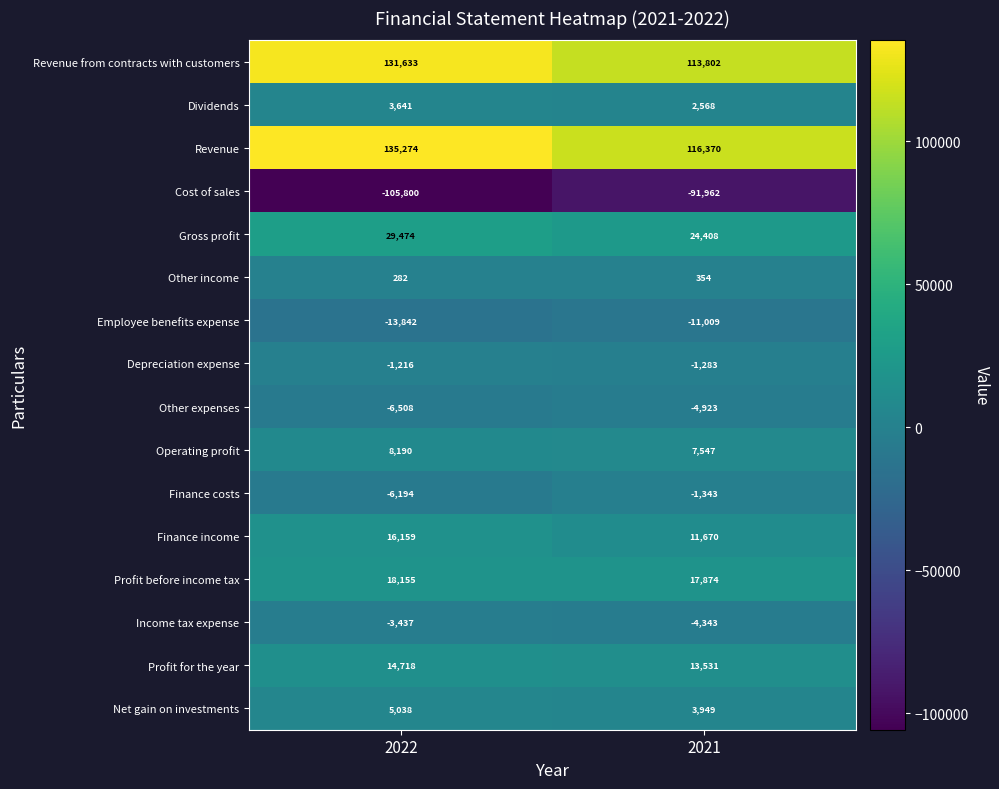

List the labels in order of Depreciation expense value, smallest first.

2021, 2022